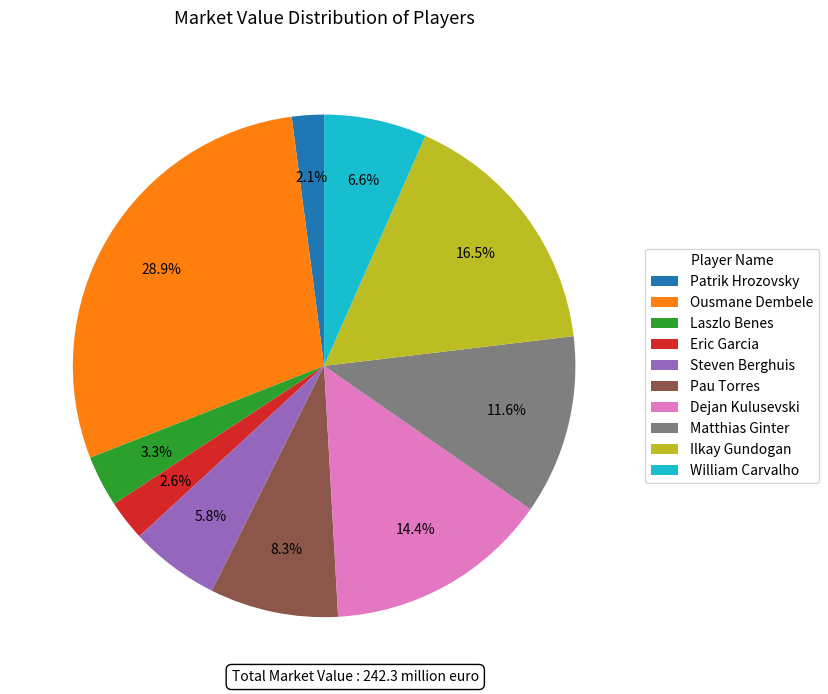

How many segments does this pie chart have?

10